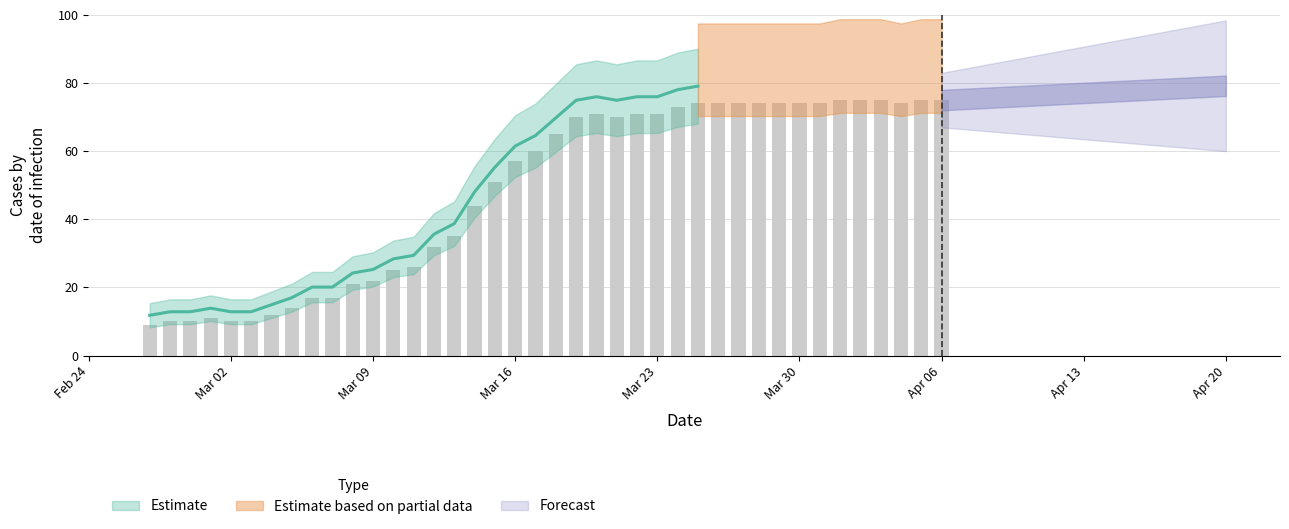

The value at 2020-03-25 is 74. True or false?

True